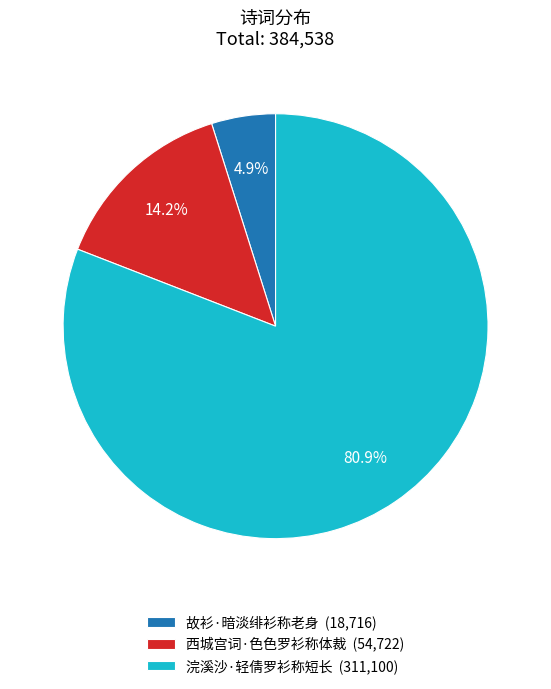

How many segments does this pie chart have?

3